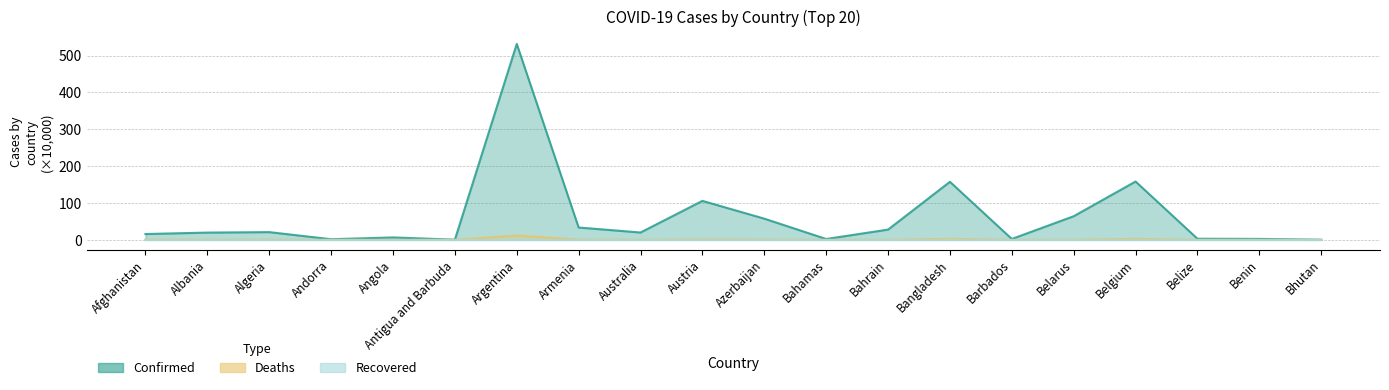

Reading left to right, list all the values displayed in this chart.

Confirmed: Afghanistan=15.7	Albania=19.6	Algeria=20.9	Andorra=1.6	Angola=6.5	Antigua and Barbuda=0.4	Argentina=531.5	Armenia=33.4	Australia=19.8	Austria=105.7	Azerbaijan=57.4	Bahamas=2.3	Bahrain=27.7	Bangladesh=157.4	Barbados=2.4	Belarus=64.0	Belgium=158.2	Belize=3.0	Benin=2.5	Bhutan=0.3
Deaths: Afghanistan=0.7	Albania=0.3	Algeria=0.6	Andorra=0.0	Angola=0.2	Antigua and Barbuda=0.0	Argentina=11.6	Armenia=0.7	Australia=0.2	Austria=1.2	Azerbaijan=0.8	Bahamas=0.1	Bahrain=0.1	Bangladesh=2.8	Barbados=0.0	Belarus=0.5	Belgium=2.7	Belize=0.1	Benin=0.0	Bhutan=0.0